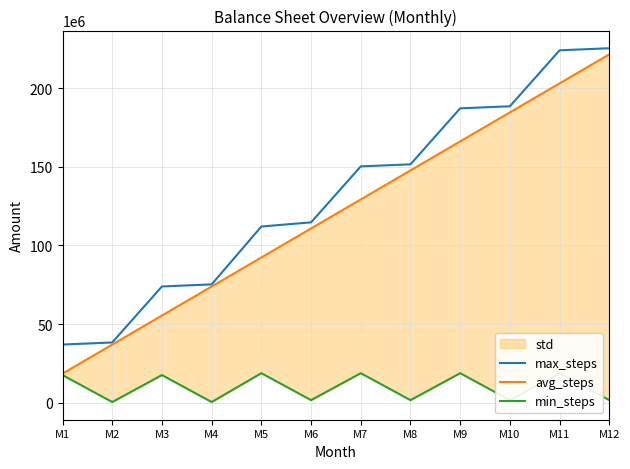

Reading left to right, list all the values displayed in this chart.

max_steps: M1=36964340	M2=38286180	M3=73908020	M4=75229860	M5=112038700	M6=114679540	M7=150288380	M8=151597220	M9=187206060	M10=188514900	M11=224123740	M12=225432580
avg_steps: M1=18471840	M2=36943680	M3=55415520	M4=73887360	M5=92346200	M6=110805040	M7=129263880	M8=147722720	M9=166181560	M10=184640400	M11=203099240	M12=221558080
min_steps: M1=17550000	M2=400000	M3=17550000	M4=400000	M5=18750000	M6=1600000	M7=18750000	M8=1600000	M9=18750000	M10=1600000	M11=18750000	M12=1600000